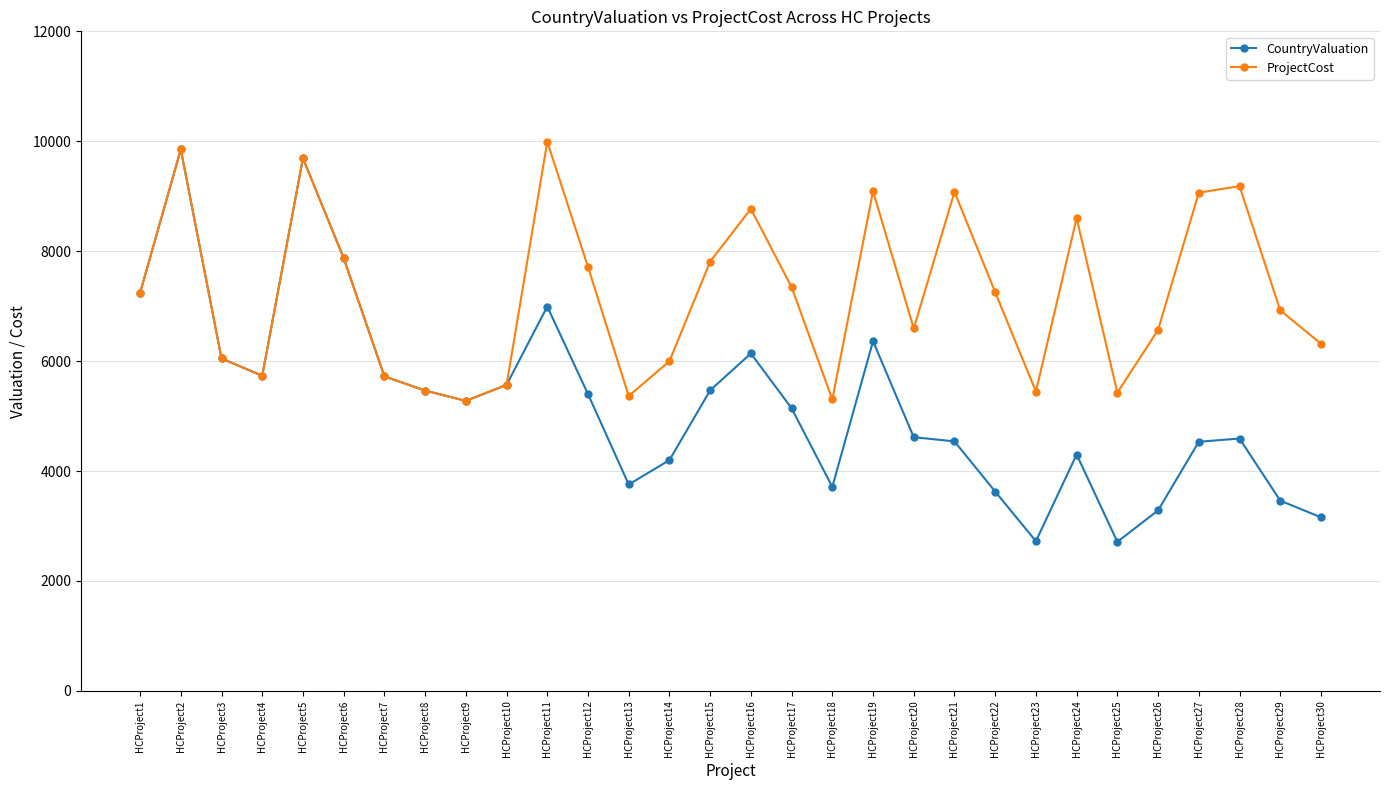

How many series are shown in this chart?

2